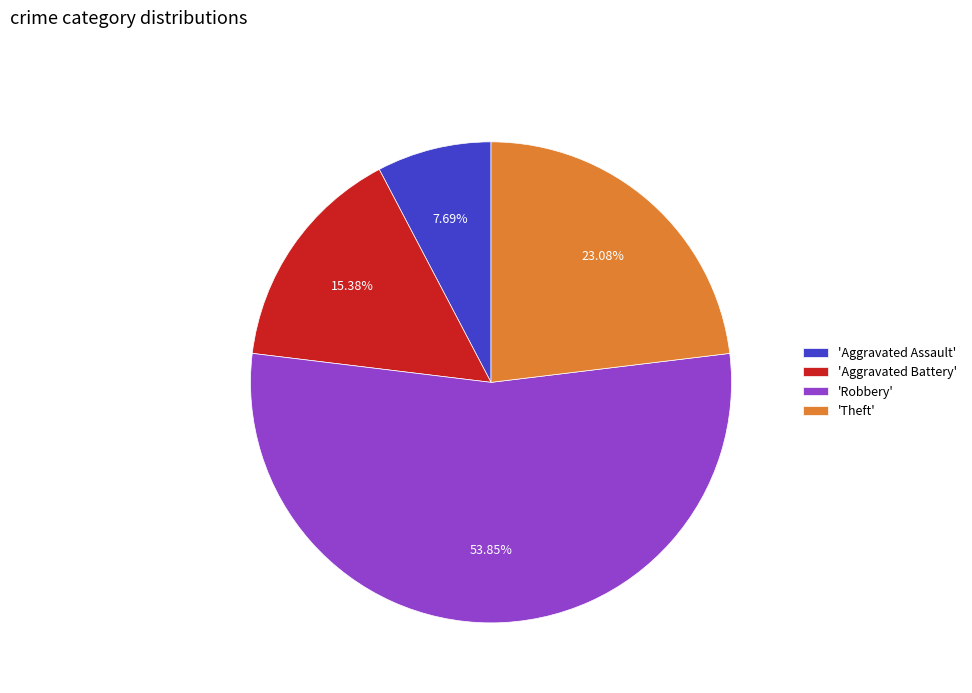

How many slices are in this pie chart?

4